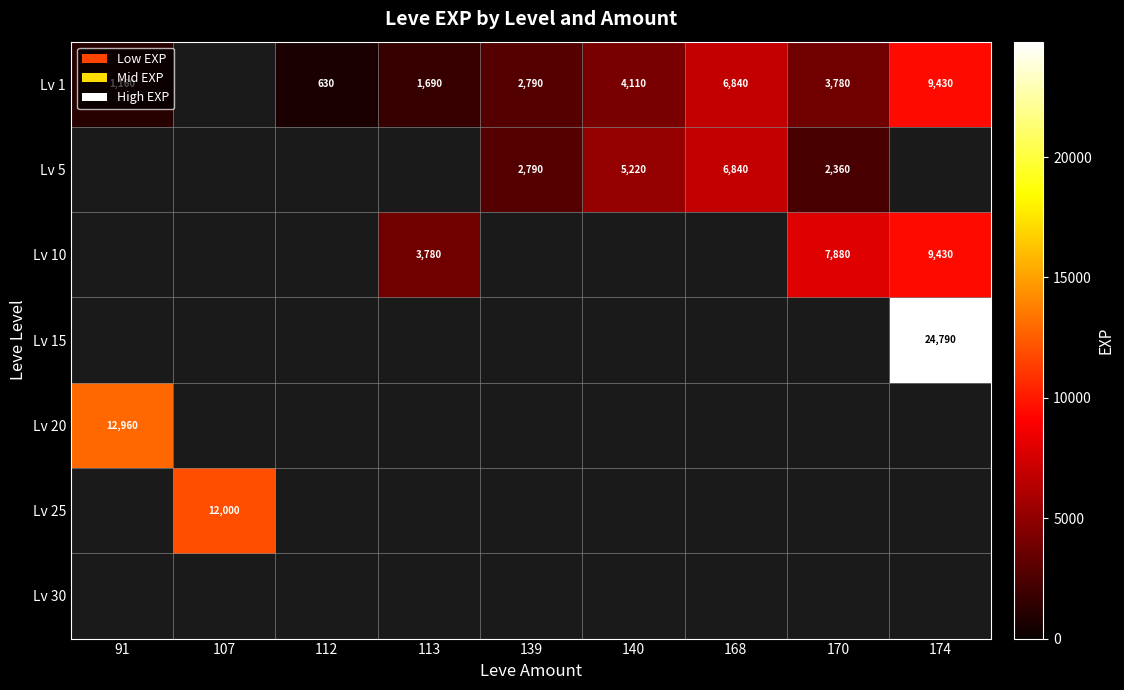

The value of Lv 10 at 113 is 5032. True or false?

False